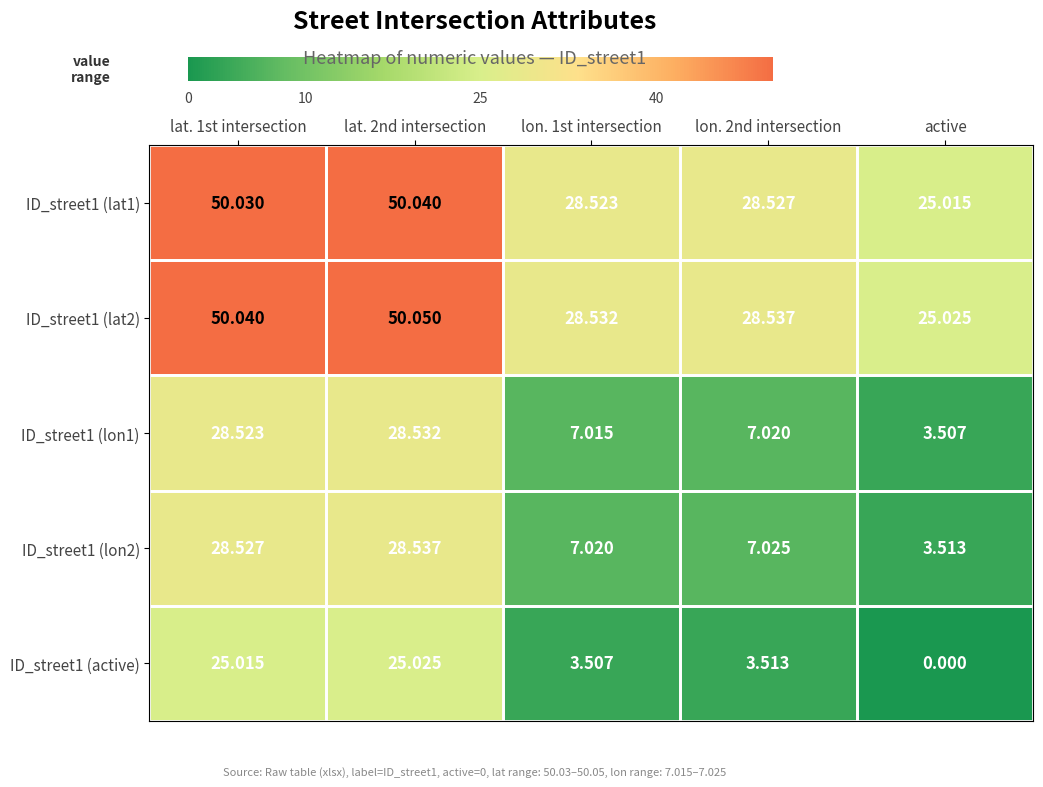

At which label does ID_street1 (active) reach its minimum?

active